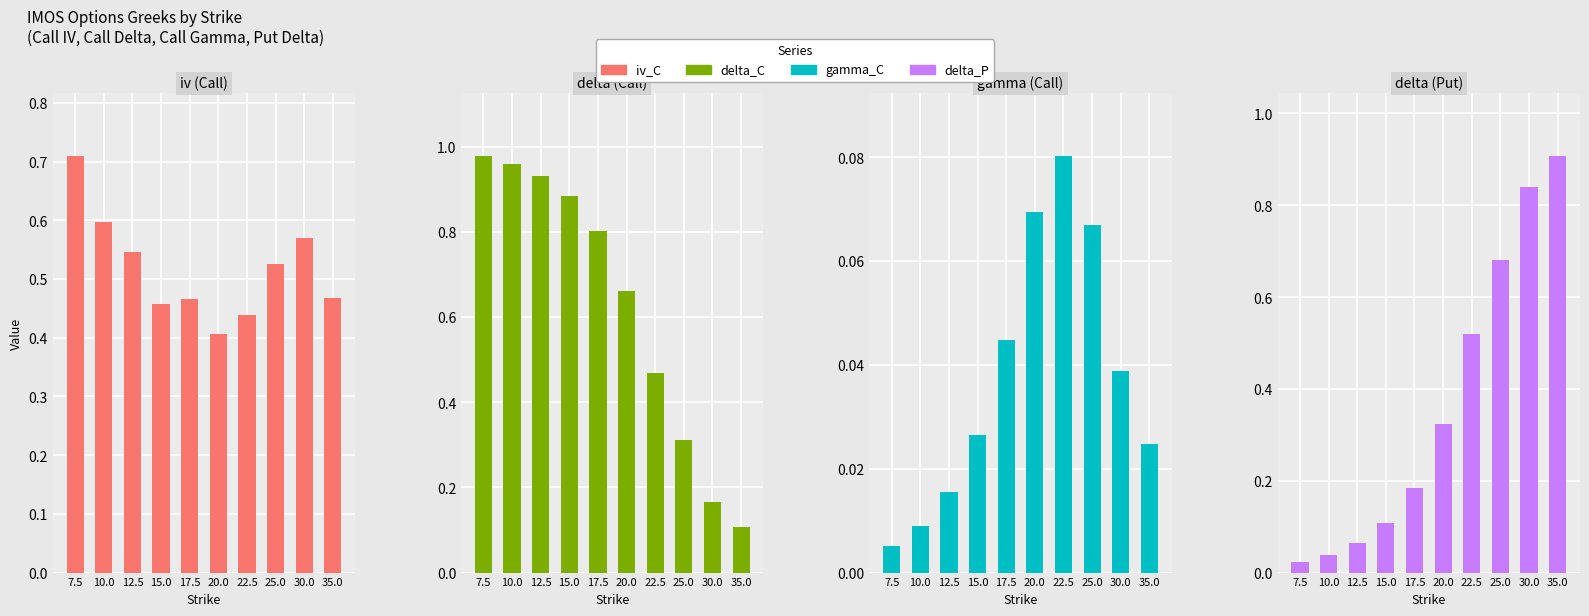

At which category is the sum across all series the highest?

7.5